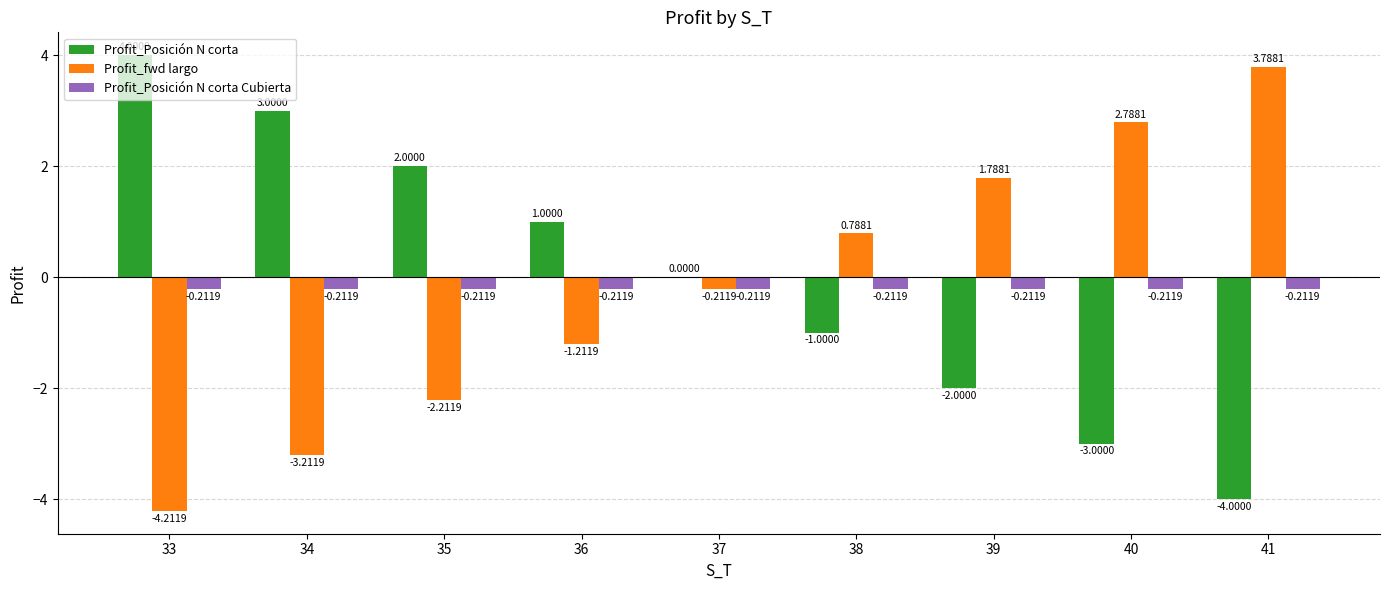

Where does the Profit_fwd largo series first go above 0?

38